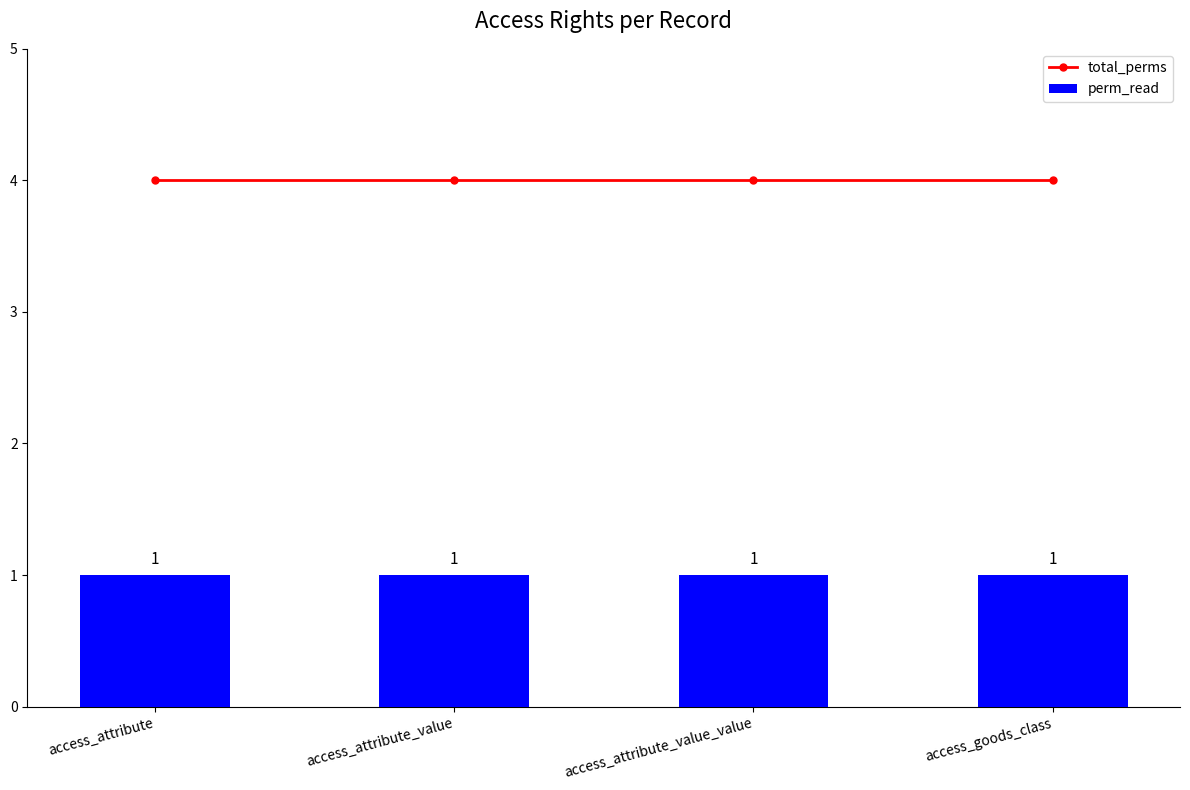

What is the average value of the perm_read series?

1